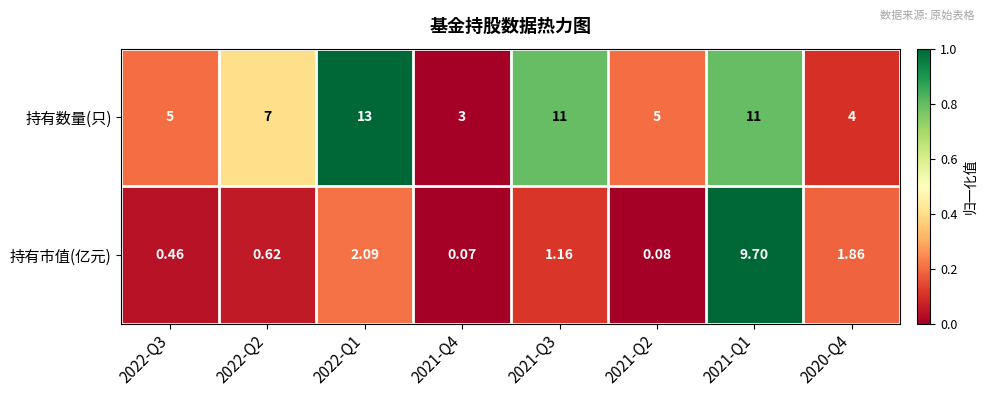

Which series has the largest range (max minus min)?

持有数量(只)